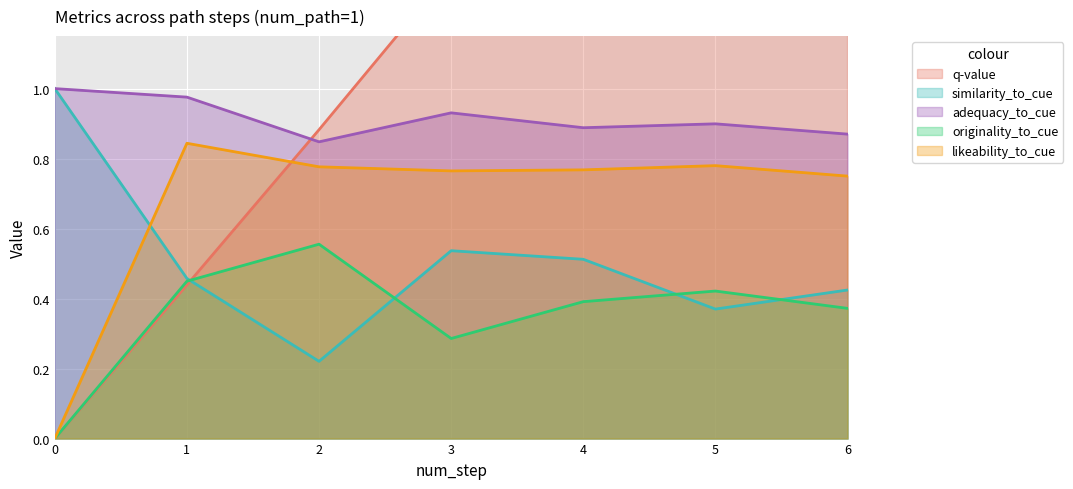

What is the sum of the likeability_to_cue values at 1 and 4?

1.6